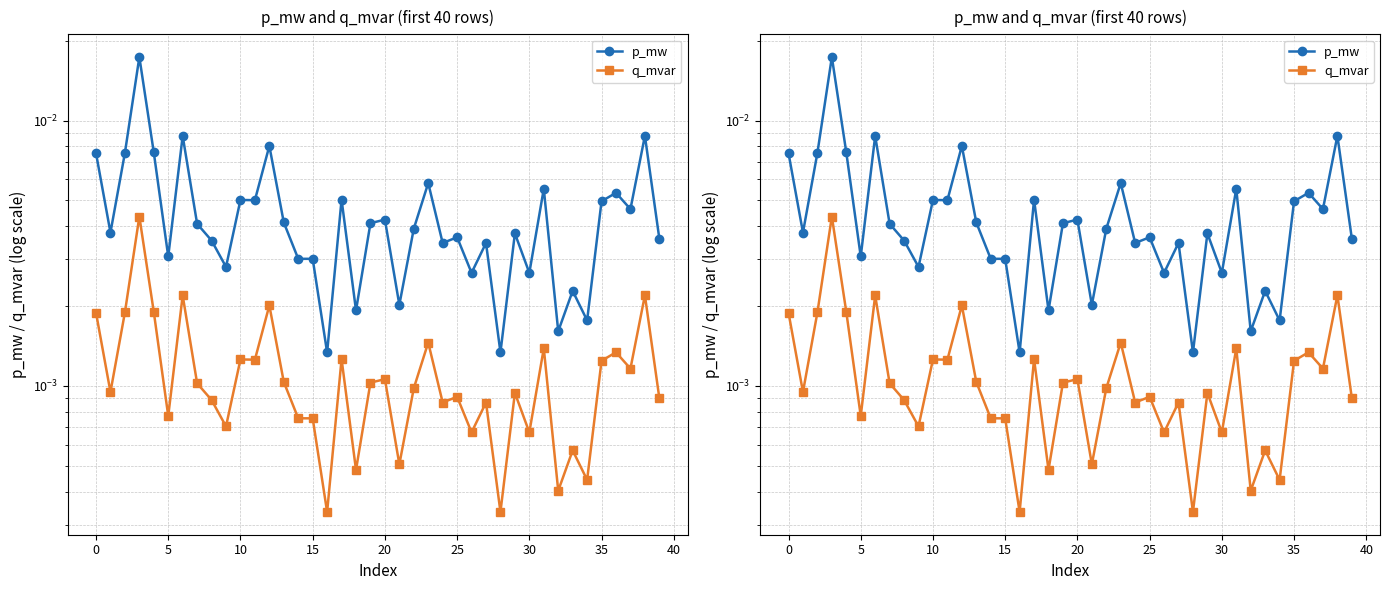

True or false: q_mvar has a value of 0.0 at 39.

False